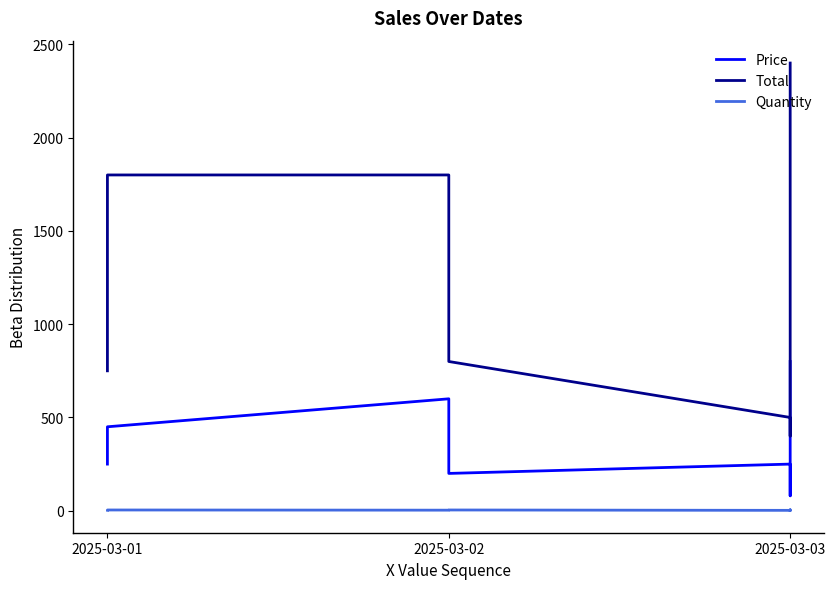

Which series changed the most between 2025-03-01 and 2025-03-02?

Total